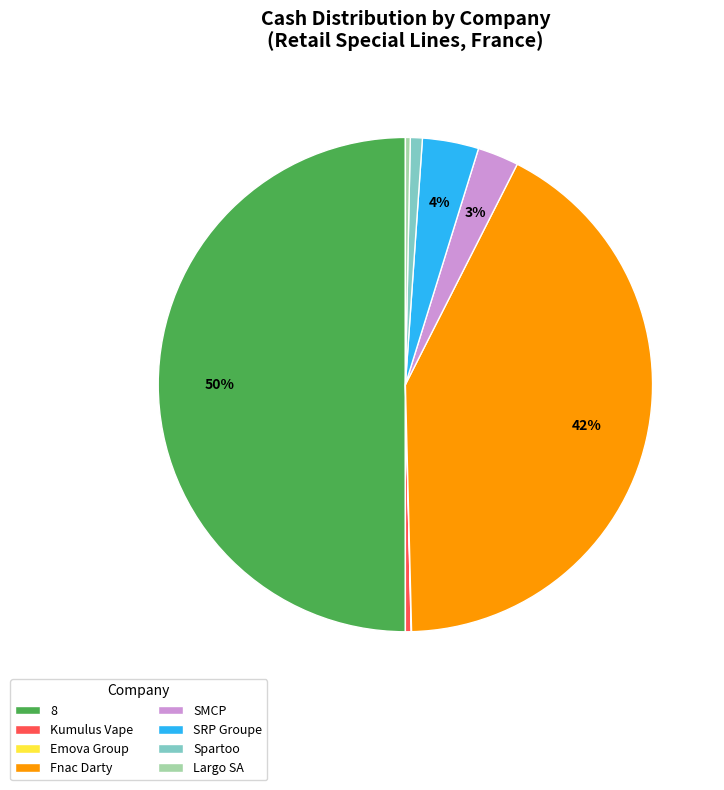

What is the largest slice in the pie chart?

8